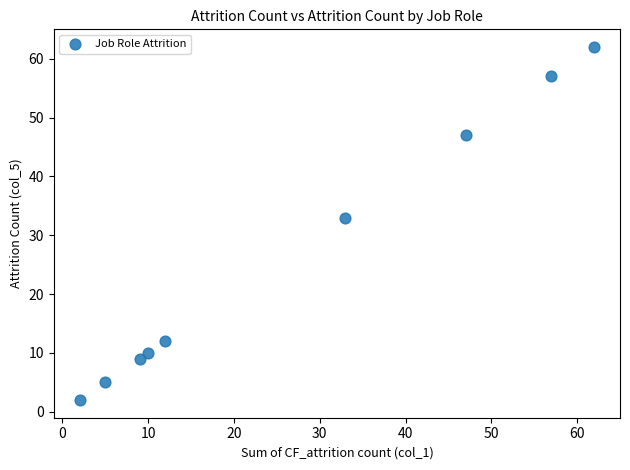

What Y value in the scatter plot is closest to 32?

33